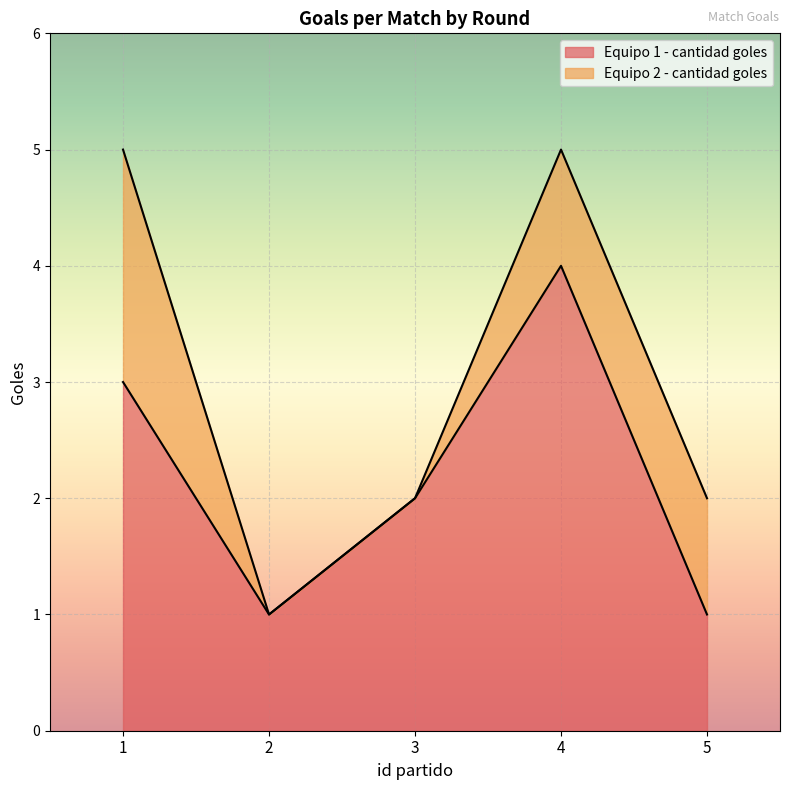

At which label is the value closest to 2?

3